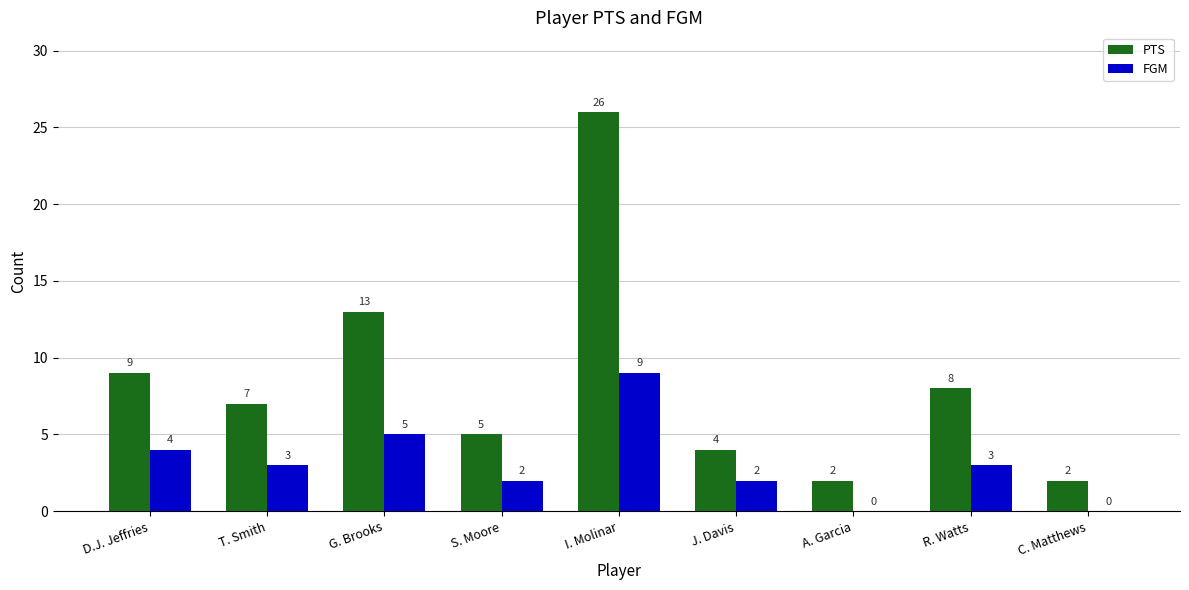

True or false: PTS has a value of 2 at S. Moore.

False